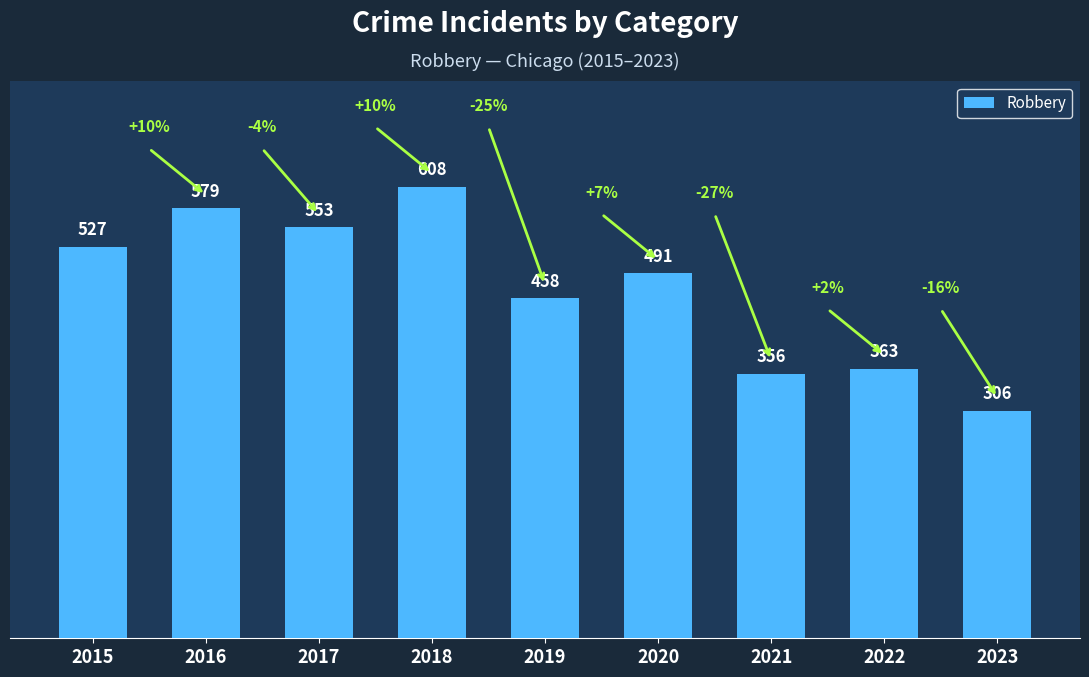

True or false: the data shows 356 at 2021.

True